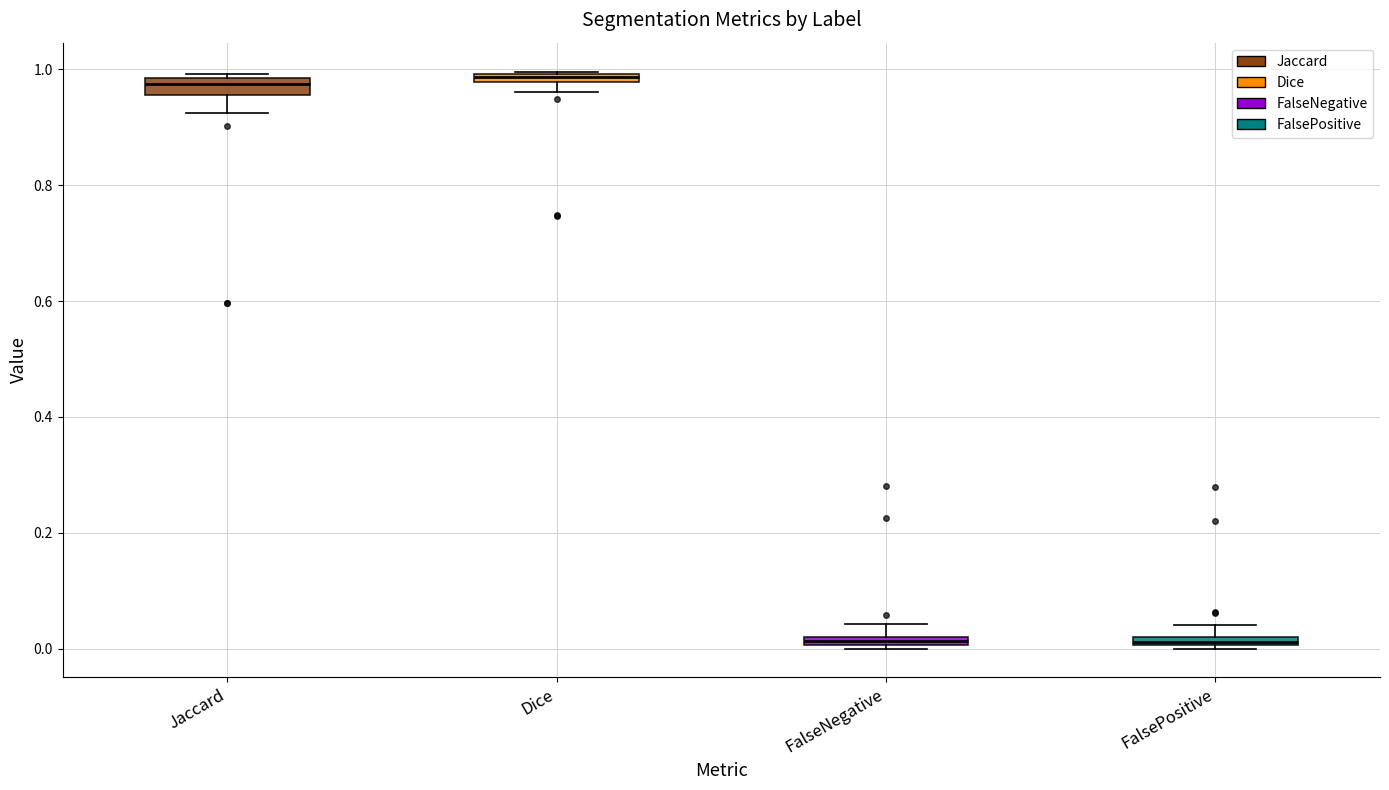

Where is the upper edge of the box for FalseNegative on the y-axis? The values are not printed on the chart, so give them approximately, as read against the axis.

0.02